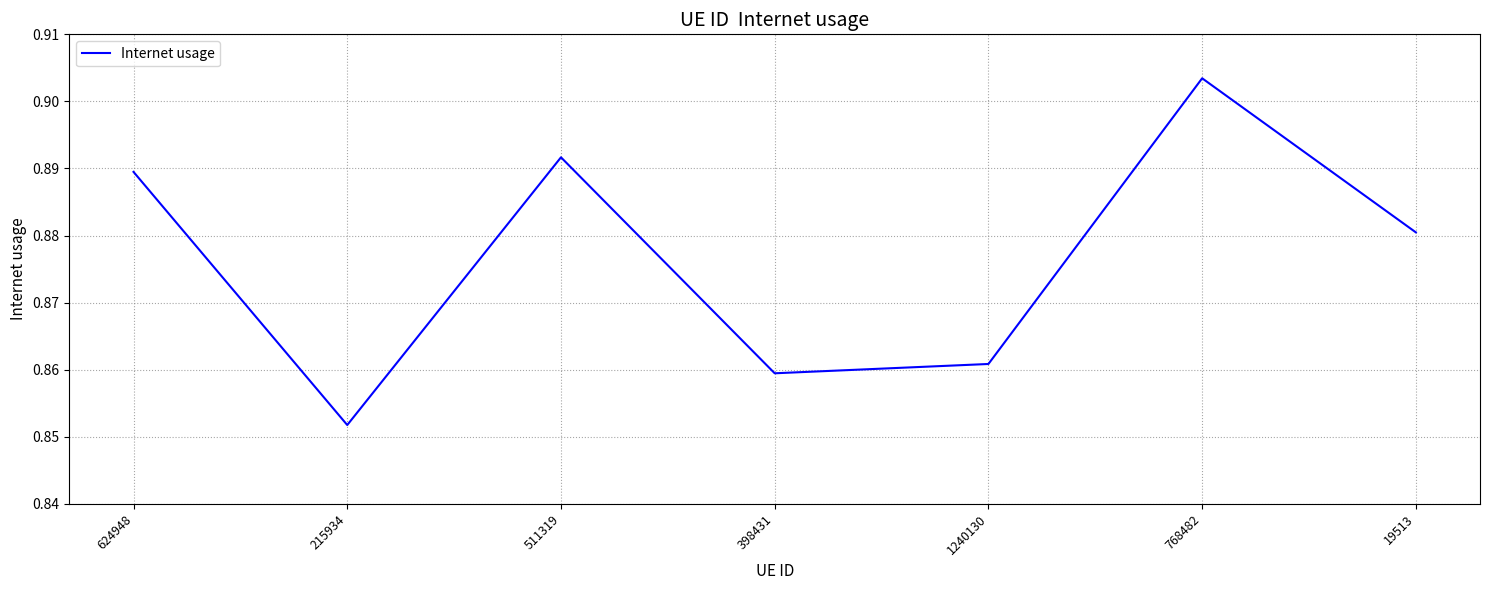

Which category has the highest value across all series?

768482